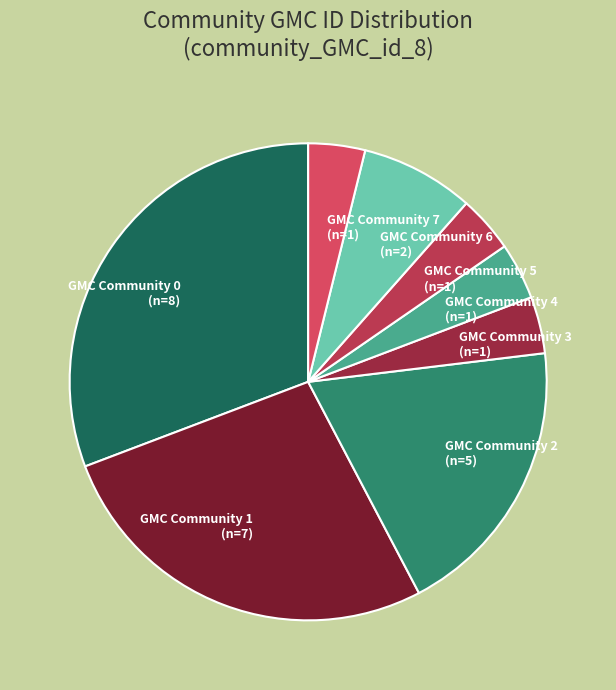

Which has a higher value, GMC Community 1 (n=7) or GMC Community 5 (n=1)?

GMC Community 1 (n=7)